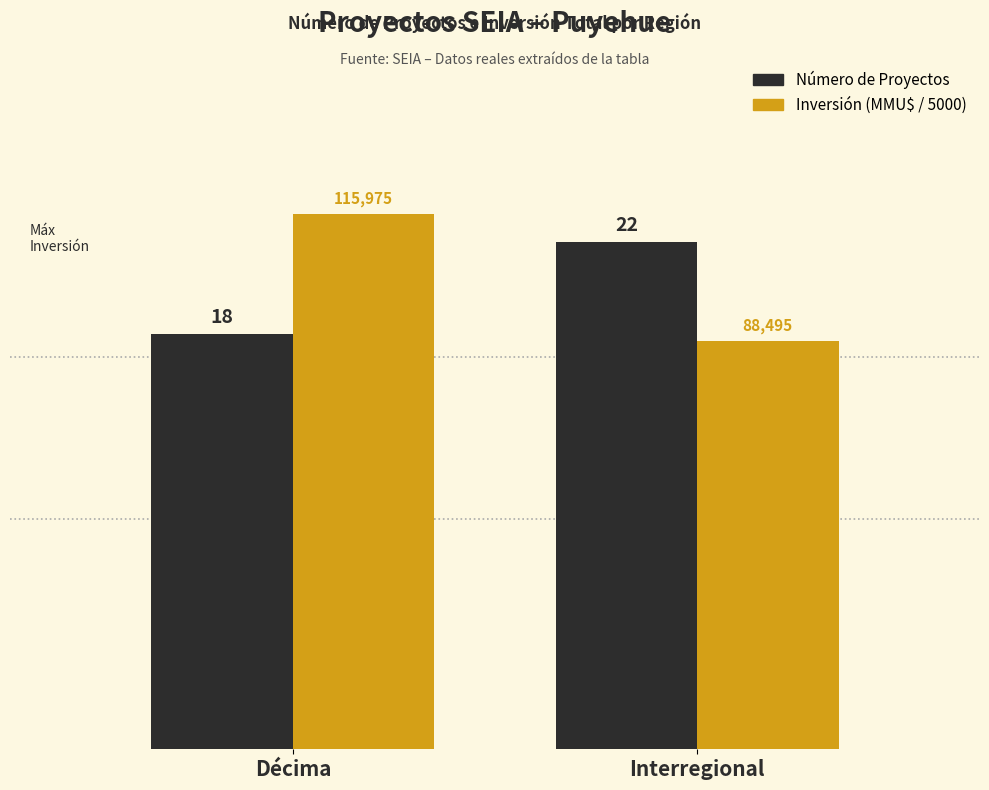

Which series has the largest total across all categories?

Inversión (MMU$ / 5000)